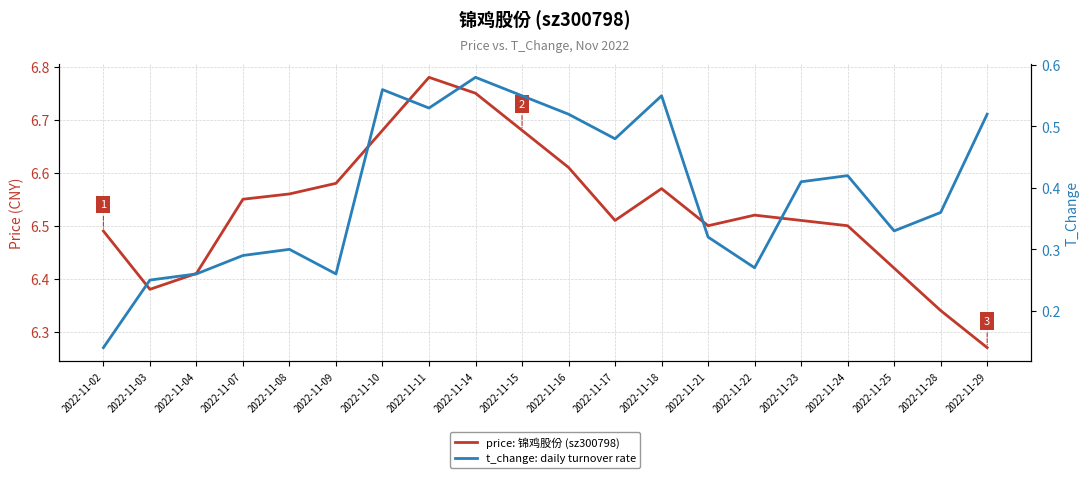

What is the difference between the maximum and minimum values in the price: 锦鸡股份 (sz300798) series?

0.5